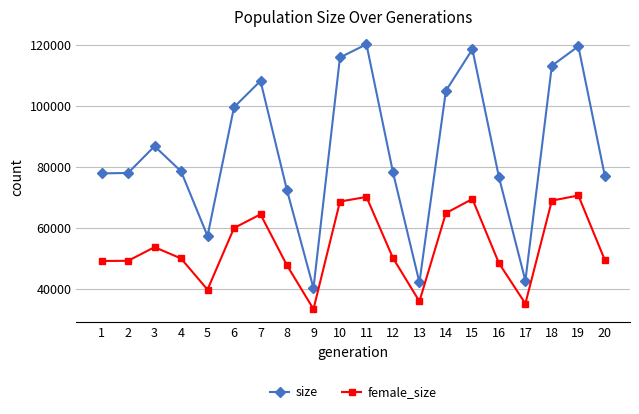

What is the total value across all series at 14?

169863